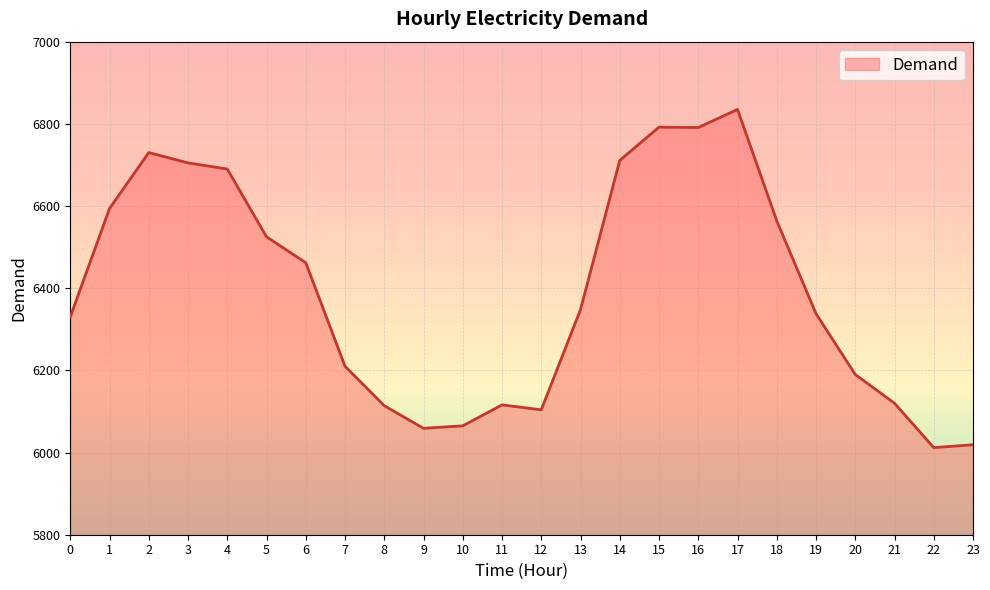

What is the greatest value displayed?

6835